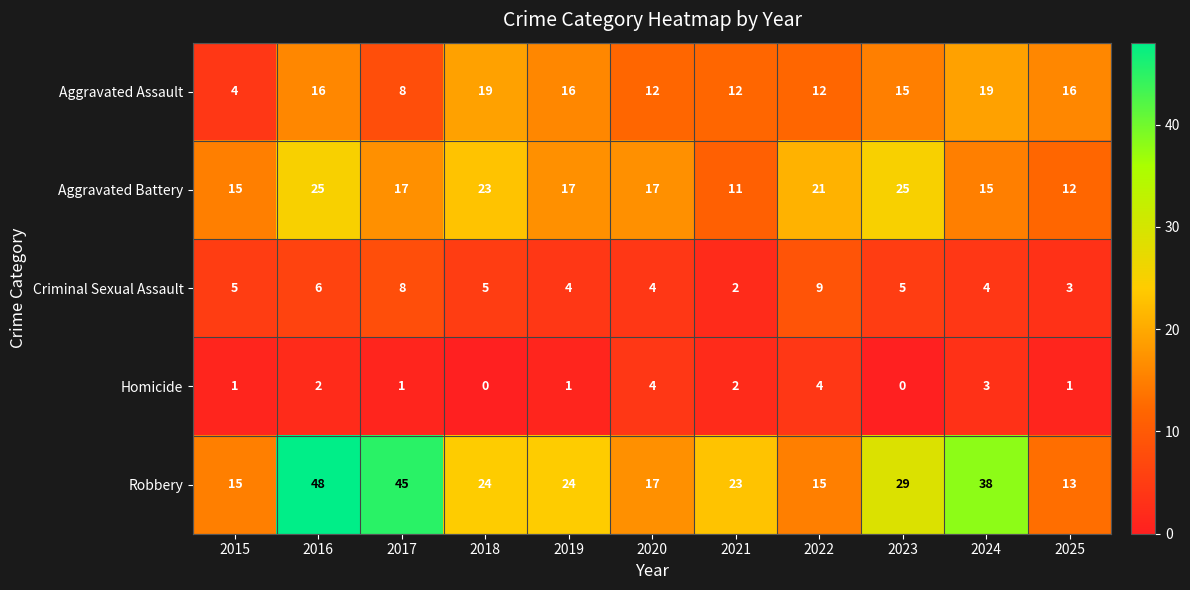

Read the Robbery value at 2015, to the nearest 10.

20